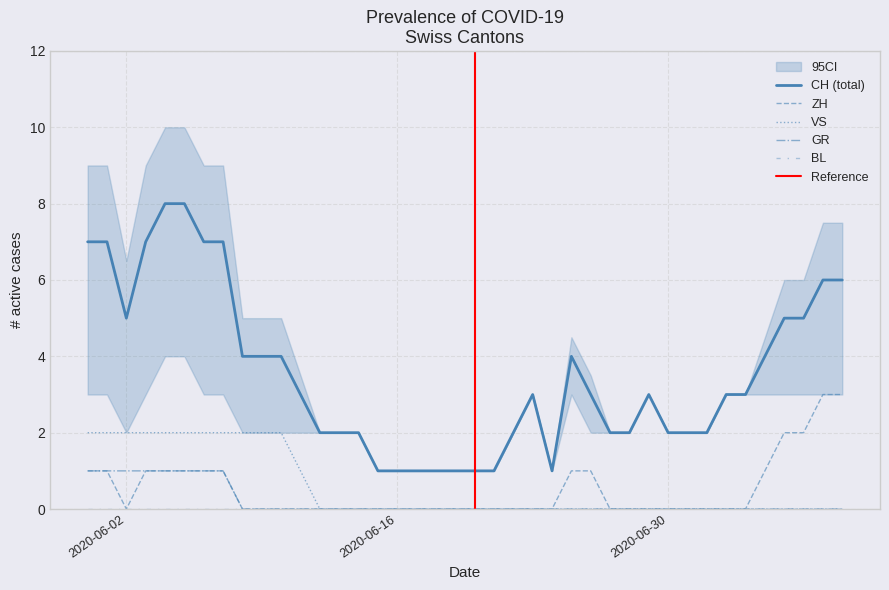

Reading right to left, transcribe all the data shown in this chart.

CH: 6	6	5	5	4	3	3	2	2	2	3	2	2	3	4	1	3	2	1	1	1	1	1	1	1	2	2	2	3	4	4	4	7	7	8	8	7	5	7	7
ZH: 3	3	2	2	1	0	0	0	0	0	0	0	0	1	1	0	0	0	0	0	0	0	0	0	0	0	0	0	0	0	0	0	1	1	1	1	1	0	1	1
VS: 0	0	0	0	0	0	0	0	0	0	0	0	0	0	0	0	0	0	0	0	0	0	0	0	0	0	0	0	1	2	2	2	2	2	2	2	2	2	2	2
GR: 0	0	0	0	0	0	0	0	0	0	0	0	0	0	0	0	0	0	0	0	0	0	0	0	0	0	0	0	0	0	0	0	1	1	1	1	1	1	1	1